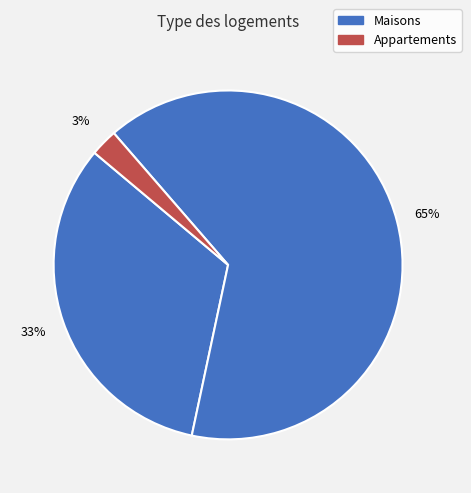

How many slices are in this pie chart?

3